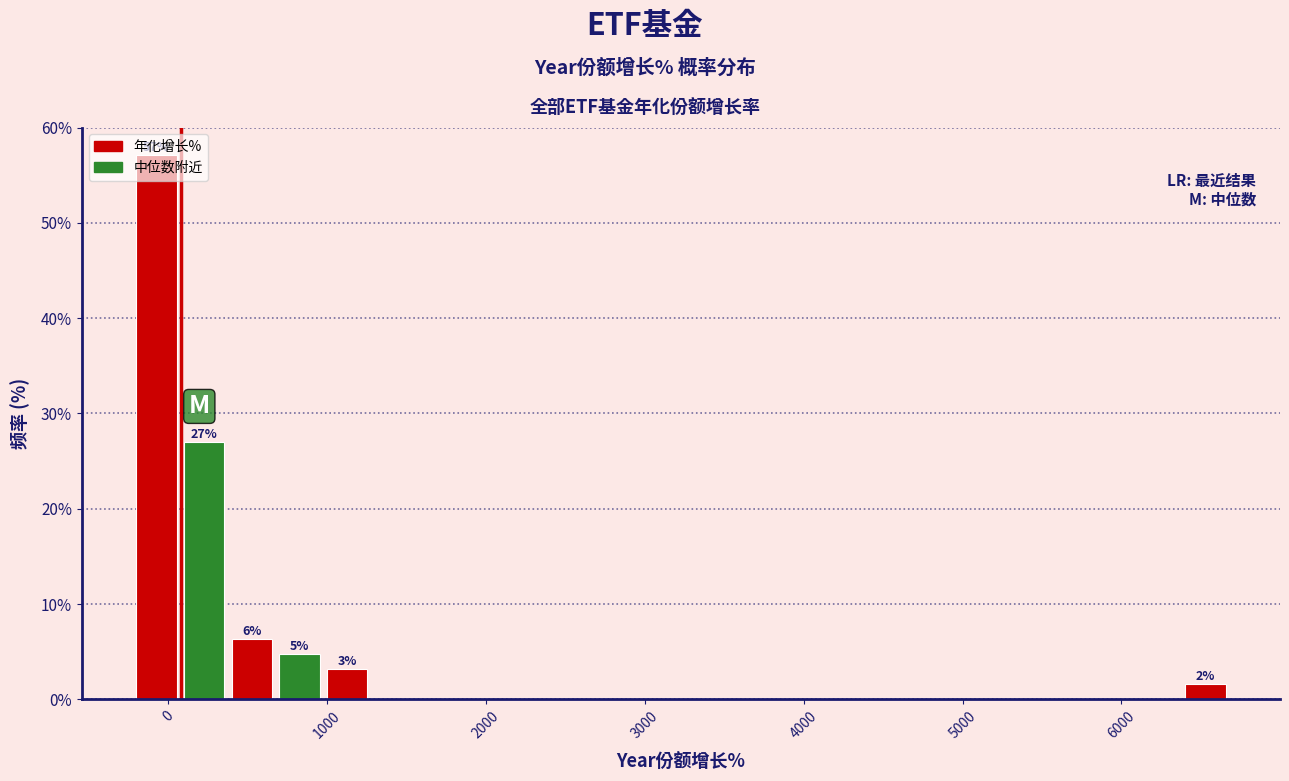

Around what value on the x-axis is the tallest bar? Give the approximate position of its centre, as read against the axis.

-100